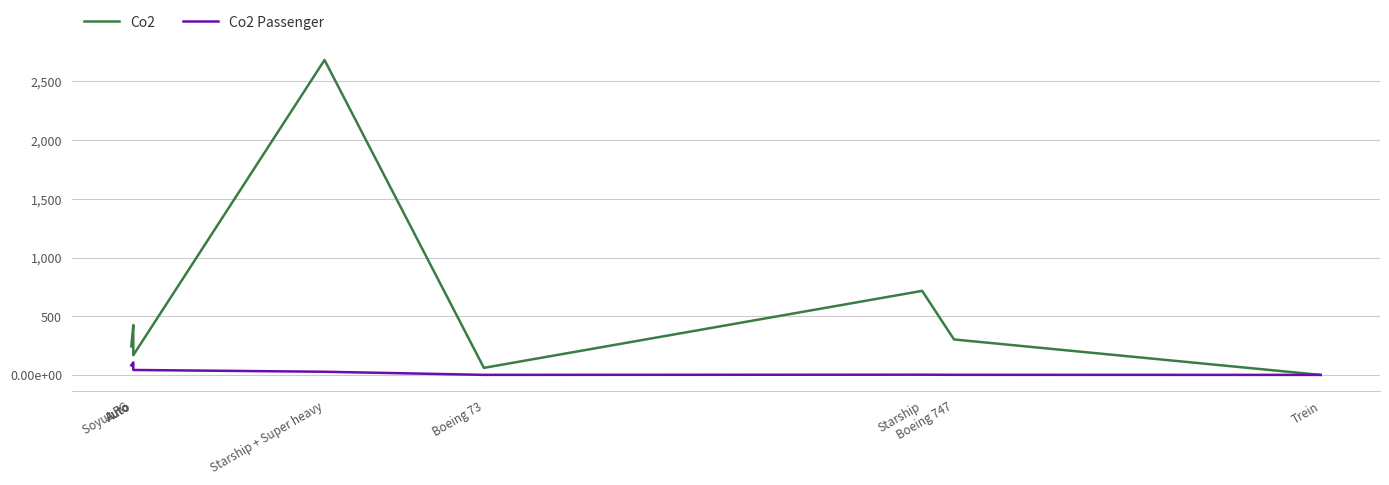

At Trein, list the series in order from largest to smallest.

Co2, Co2 Passenger